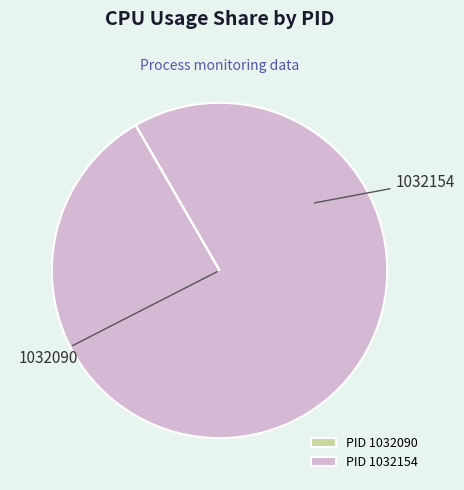

To the nearest percent, what portion does 1032154 represent?

100%